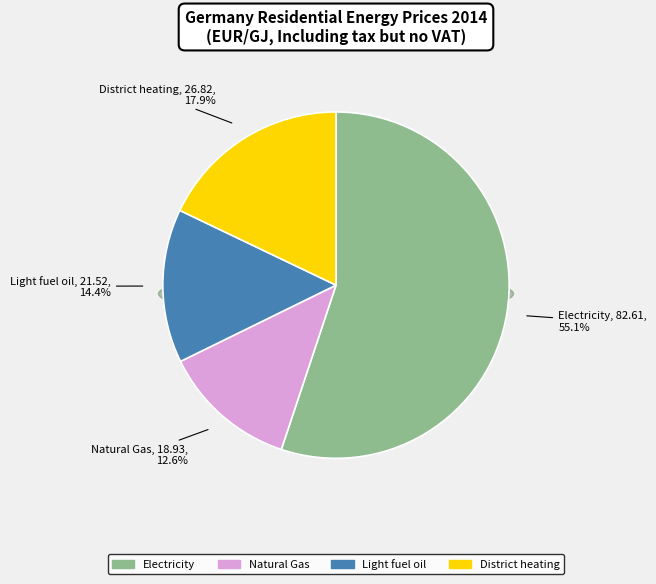

Which category has the smallest portion of the pie?

Natural Gas